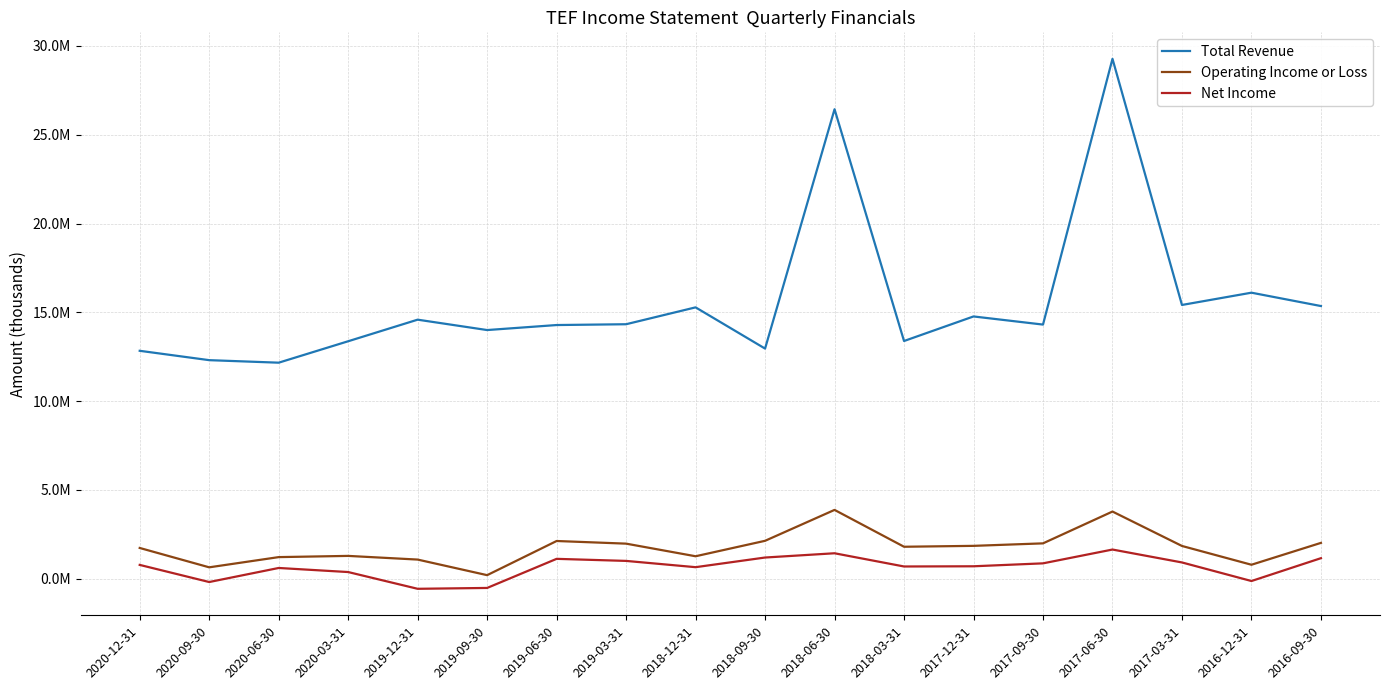

Which series changed the most between 2020-09-30 and 2019-09-30?

Total Revenue